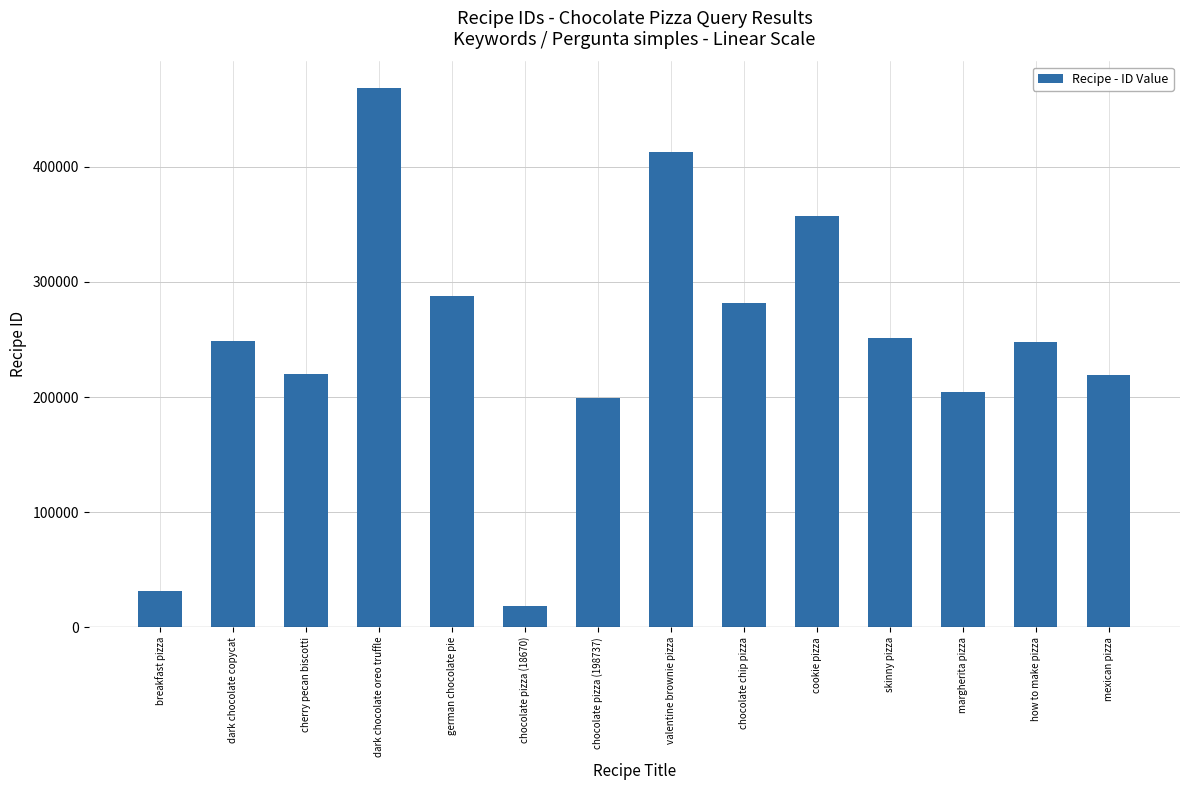

What is the greatest value displayed?

468143